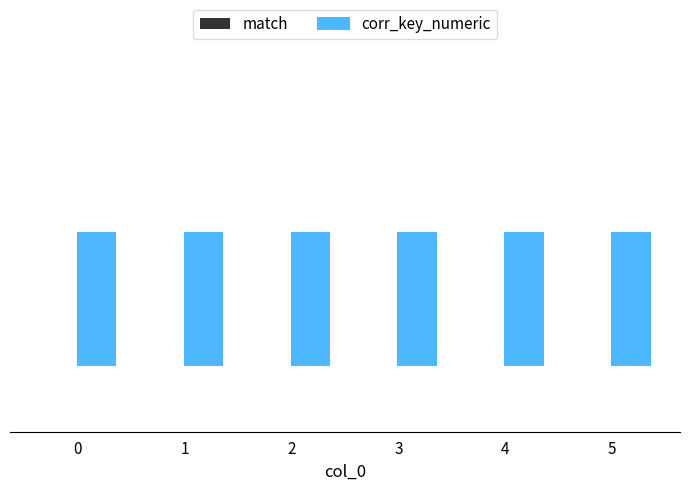

Rank the series at 4 from highest to lowest value.

corr_key_numeric, match